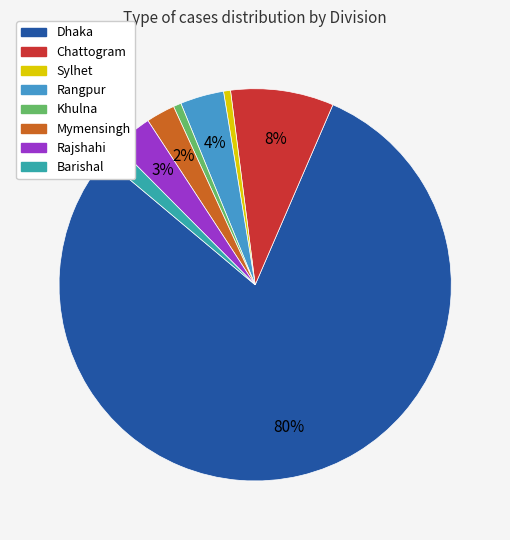

Does Dhaka represent more than half of the total?

Yes